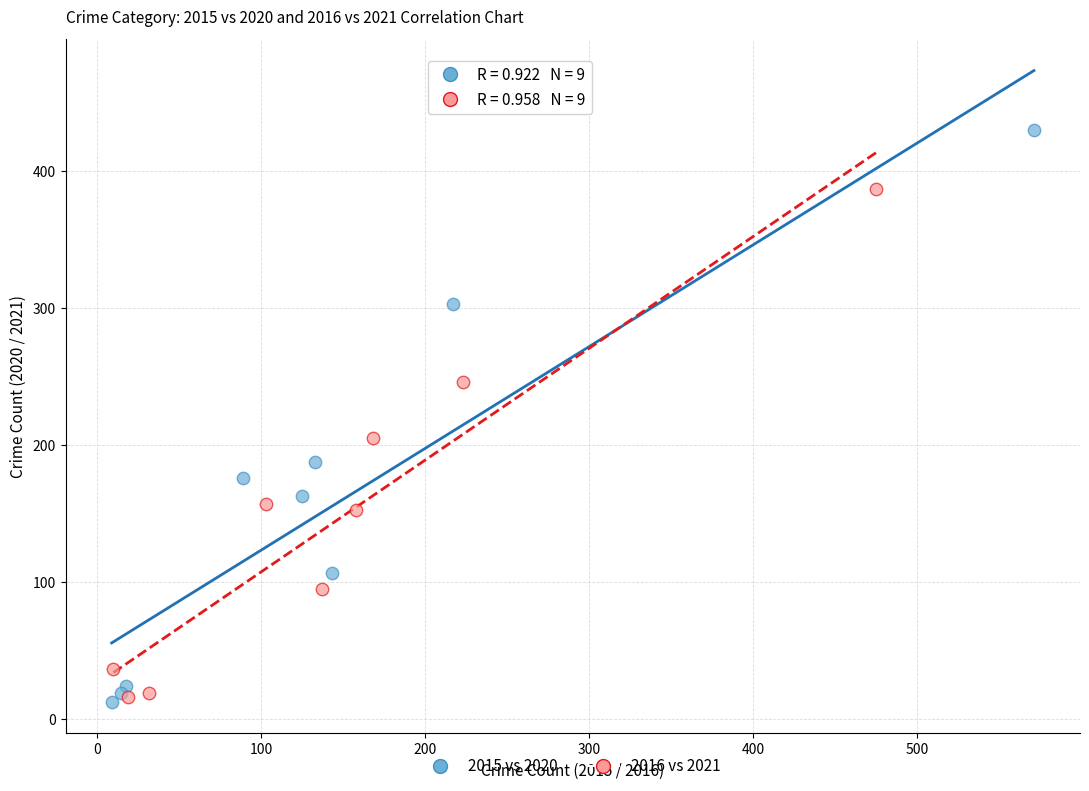

What are all the series names shown in the legend?

2015 vs 2020, 2016 vs 2021